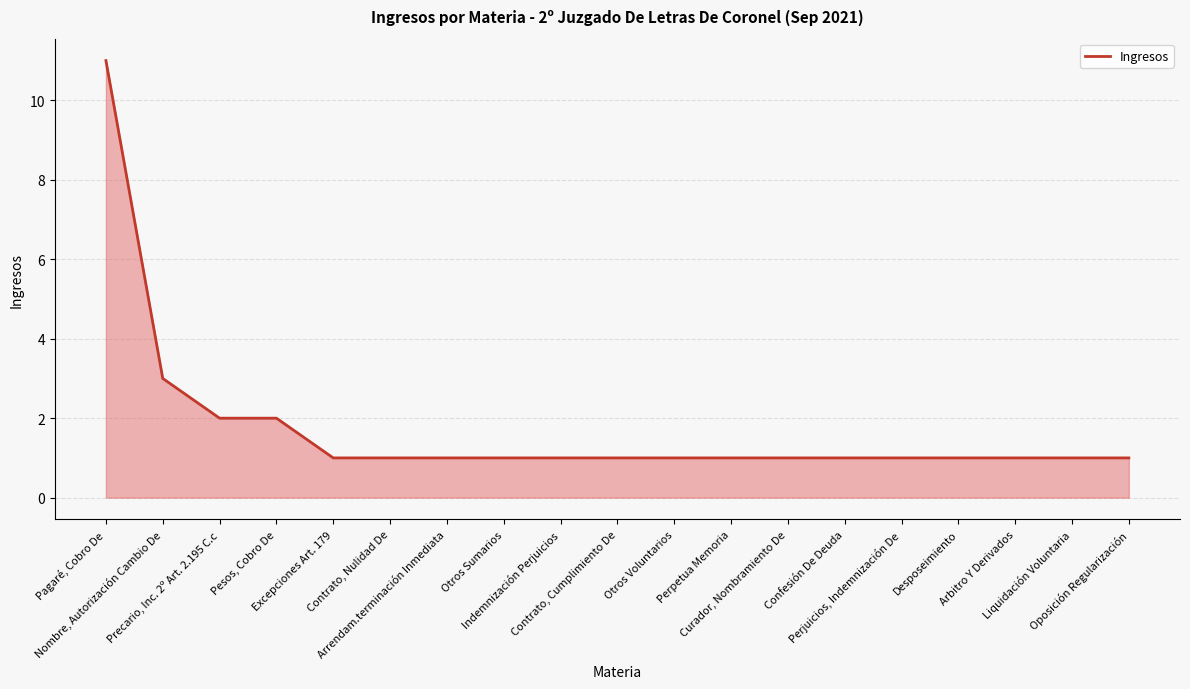

What is the maximum value shown in the chart?

11